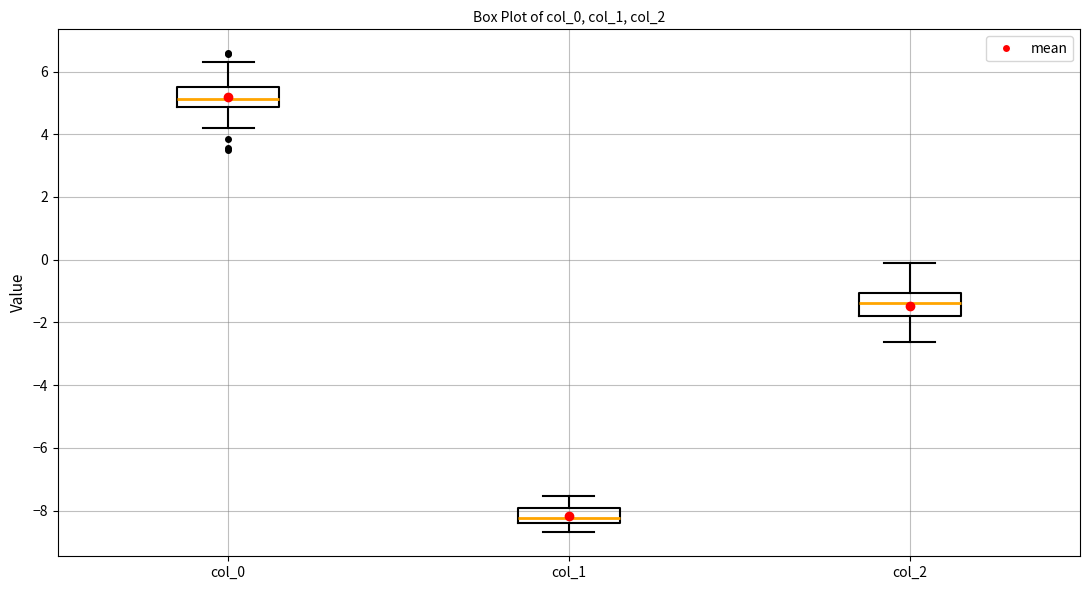

Which box has the lowest median line?

col_1